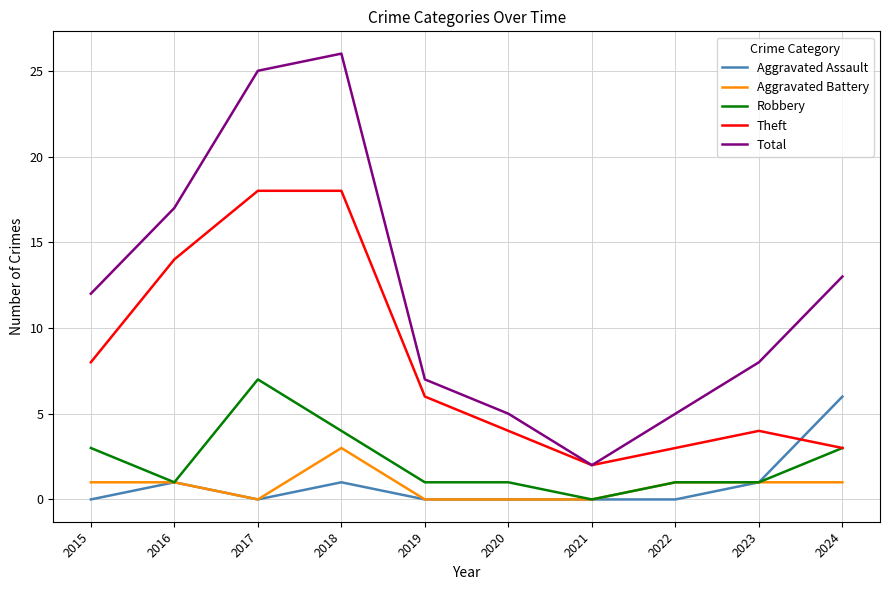

Reading left to right, what are all the values shown in this chart?

Aggravated Assault: 0	1	0	1	0	0	0	0	1	6
Aggravated Battery: 1	1	0	3	0	0	0	1	1	1
Robbery: 3	1	7	4	1	1	0	1	1	3
Theft: 8	14	18	18	6	4	2	3	4	3
Total: 12	17	25	26	7	5	2	5	8	13